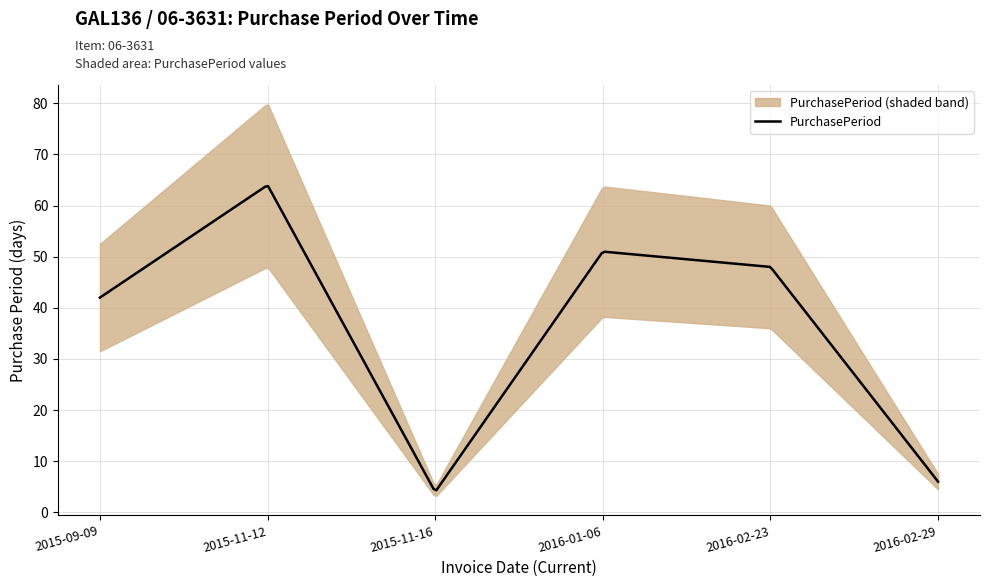

List the labels in order of value, largest first.

2015-11-12, 2016-01-06, 2016-02-23, 2015-09-09, 2016-02-29, 2015-11-16